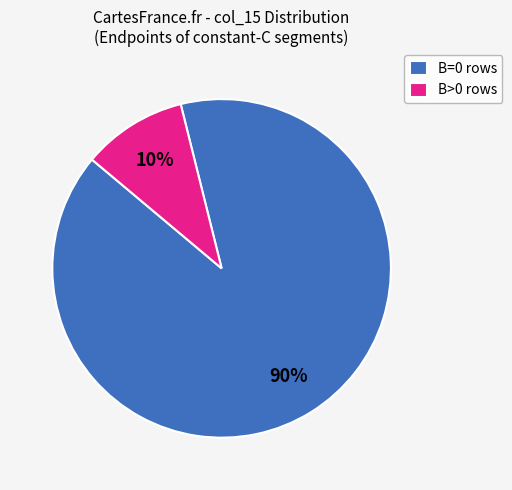

Which slice is the largest?

B=0 rows